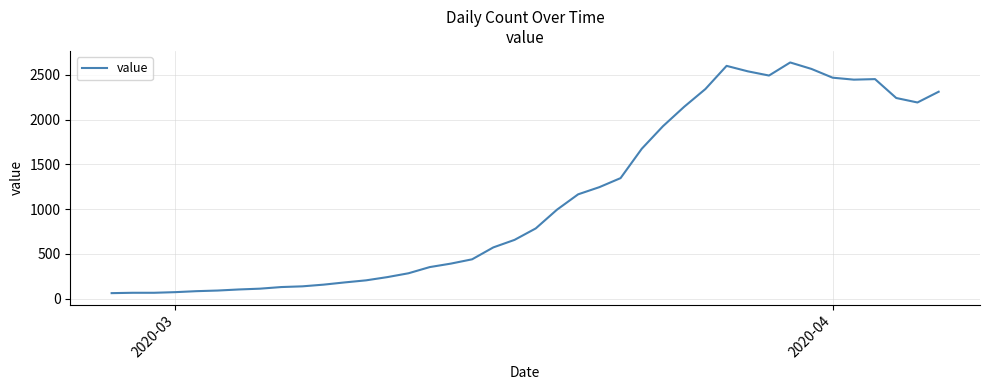

What is the minimum value shown in the chart?

61